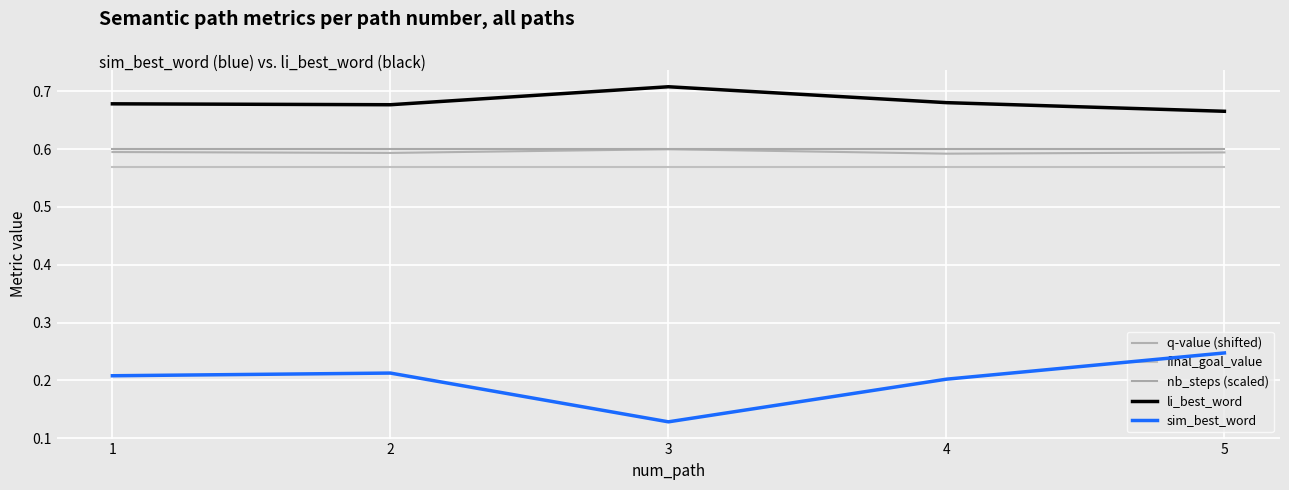

Is this an area chart (filled region under the line)?

No